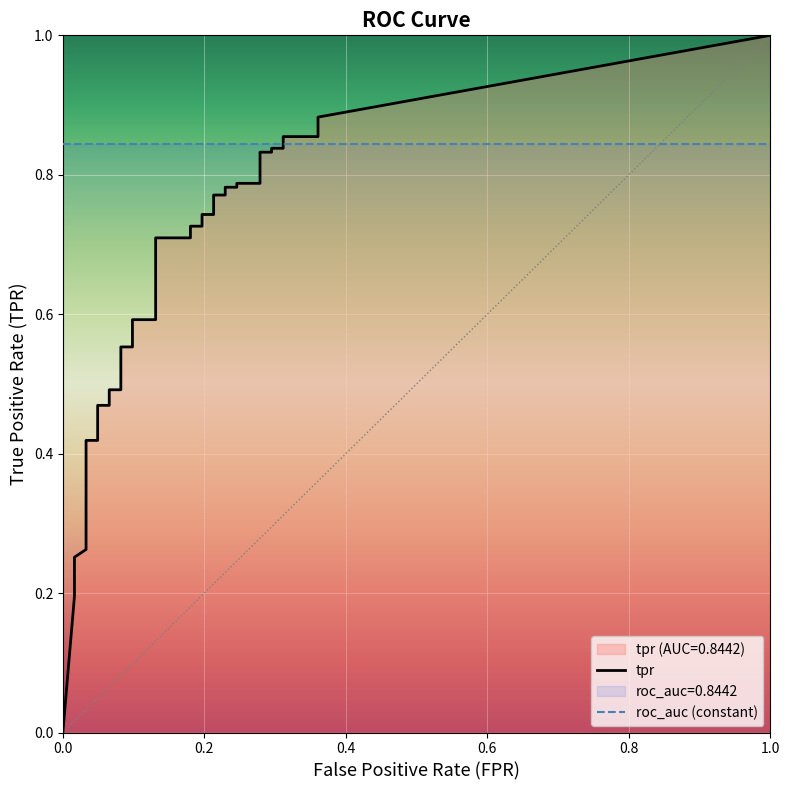

True or false: fpr and tpr cross at least once.

False